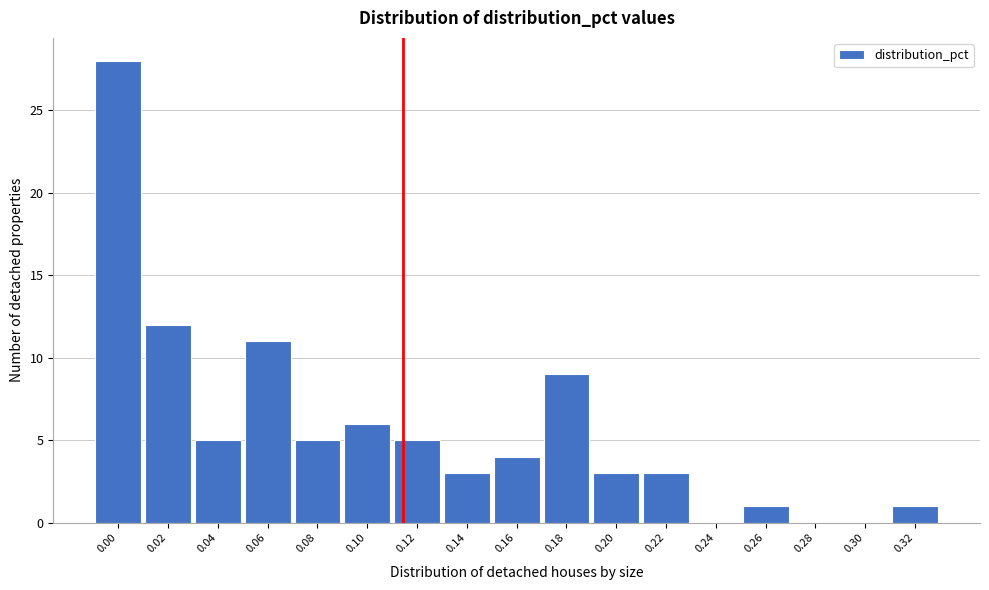

Reading left to right, extract all data points from this chart.

0.00=28	0.02=12	0.04=5	0.06=11	0.08=5	0.10=6	0.12=5	0.14=3	0.16=4	0.18=9	0.20=3	0.22=3	0.24=0	0.26=1	0.28=0	0.30=0	0.32=1